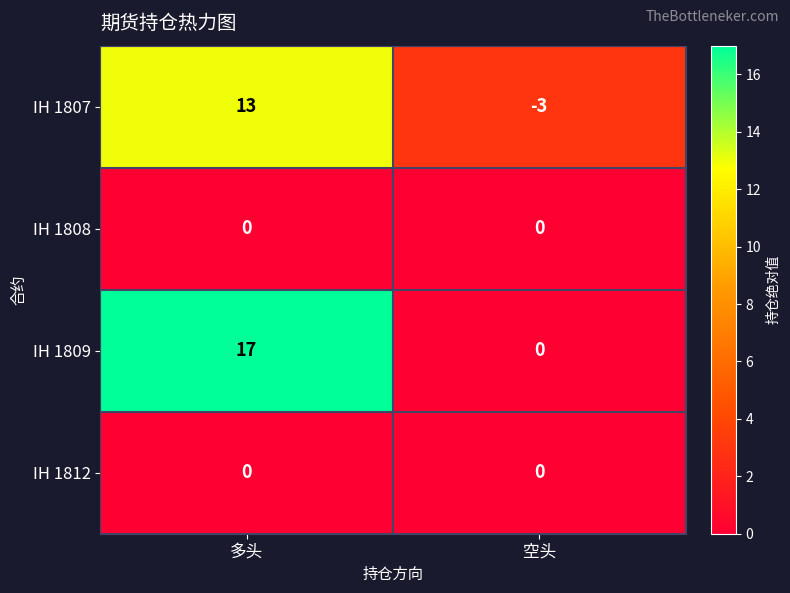

What is the difference between the highest and lowest values at 多头?

17